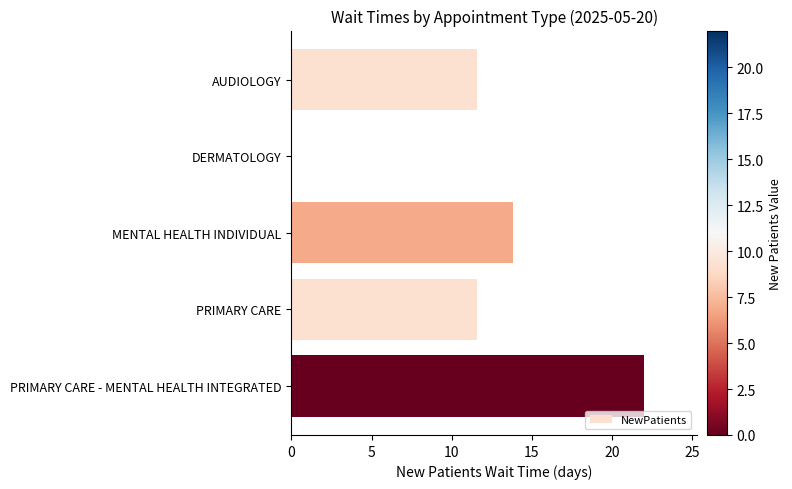

What is the sum of all values?

59.0